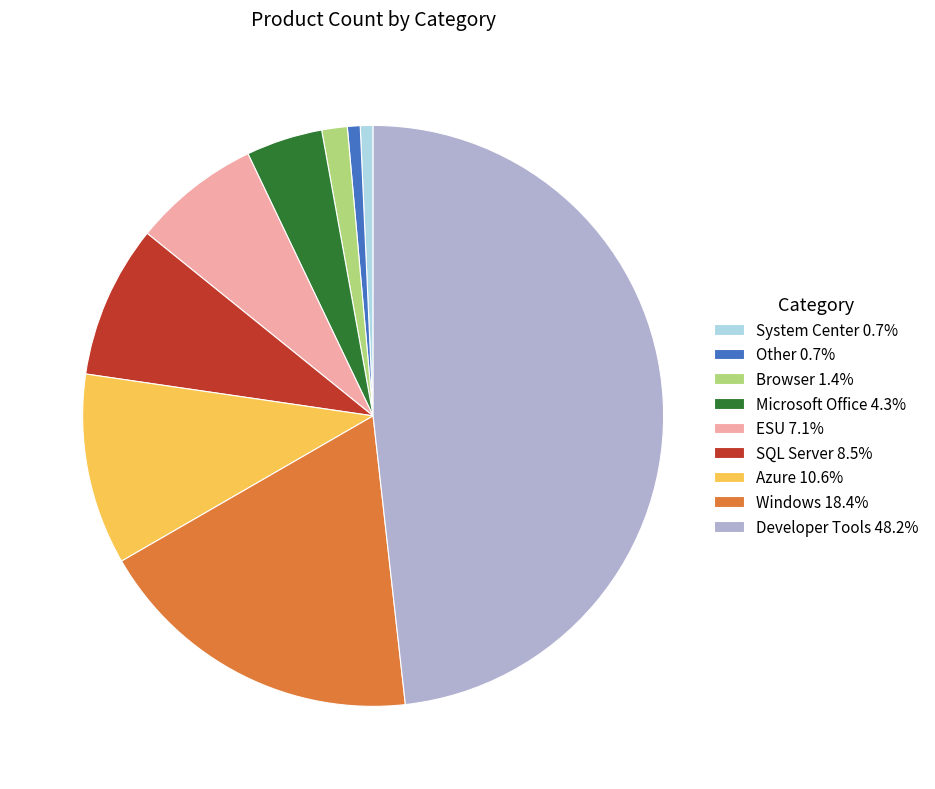

Does System Center 0.7% represent more than half of the total?

No